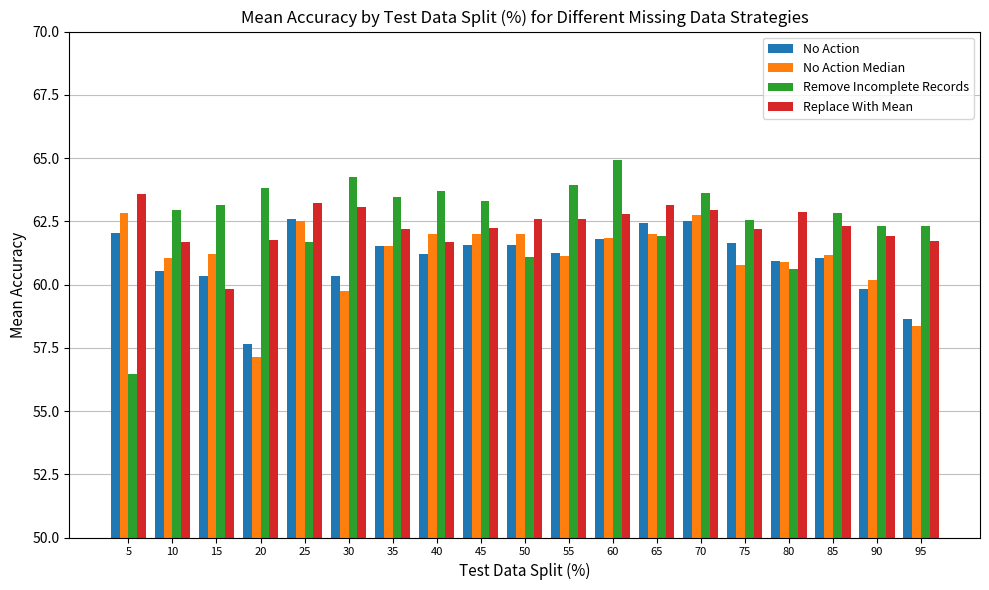

At how many categories does at least one series exceed 58?

19